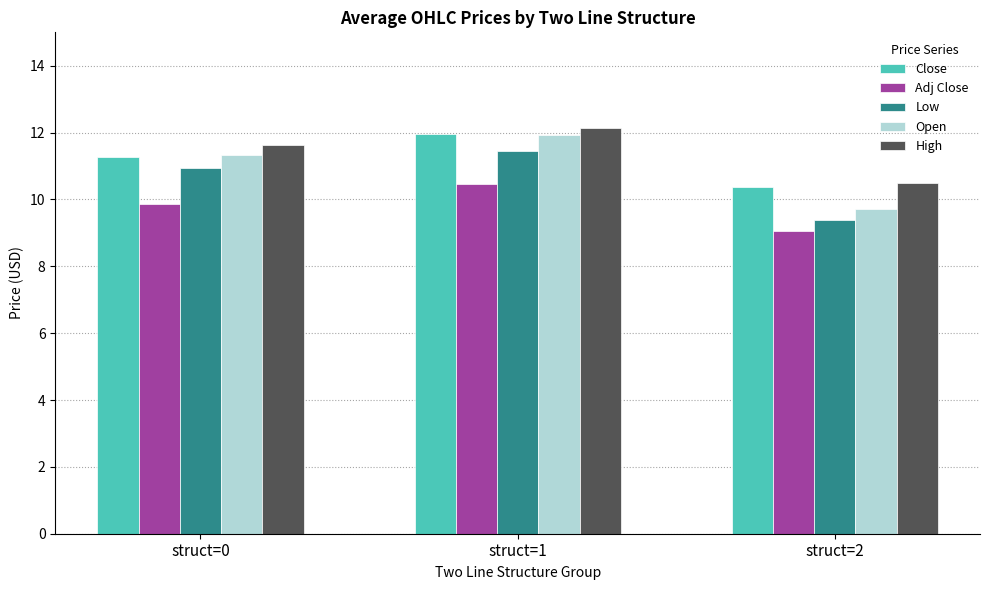

Rank the categories by Adj Close value from highest to lowest.

struct=1, struct=0, struct=2